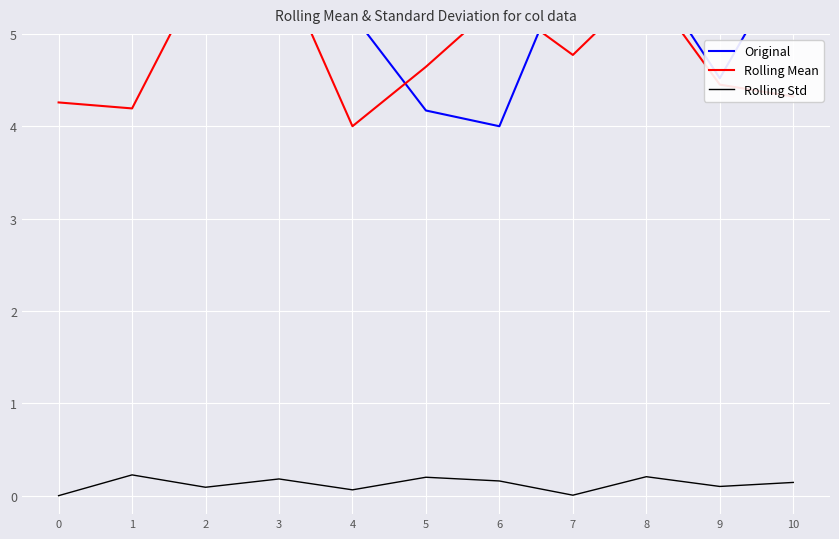

What are all the series names shown in the legend?

Original, Rolling Mean, Rolling Std